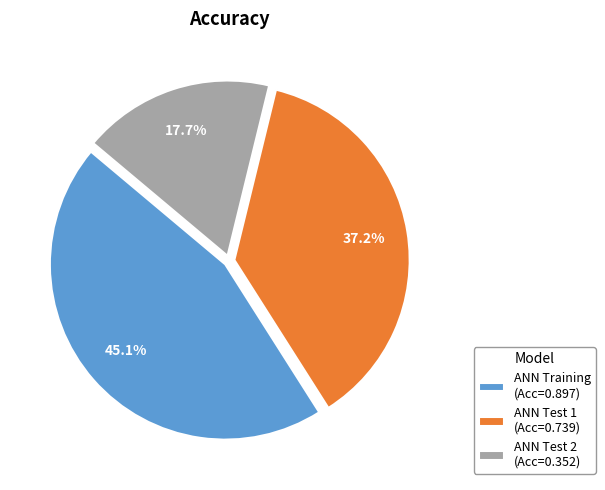

What is the total percentage of ANN Test 1 and ANN Test 2?

54.9%